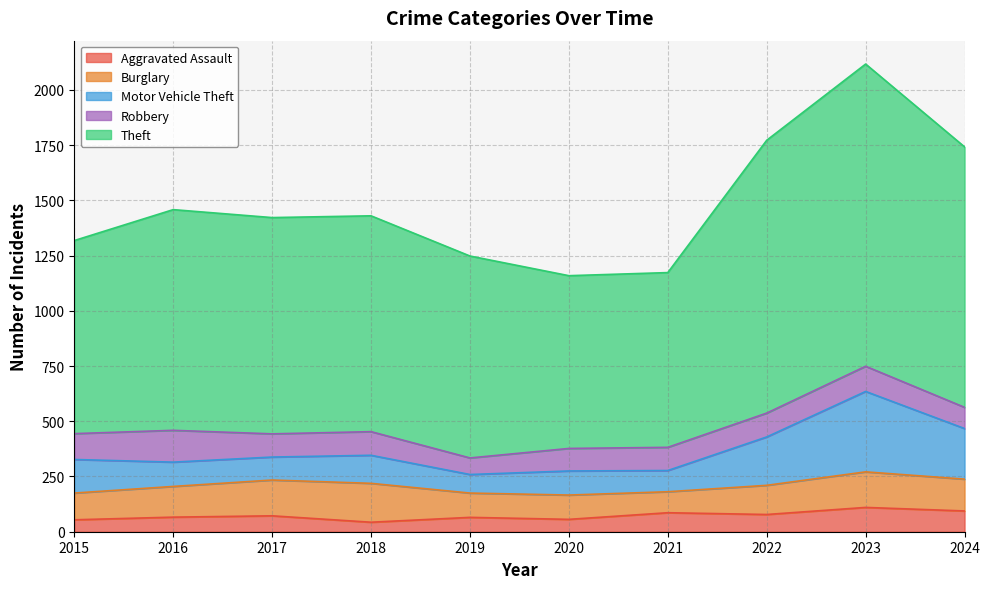

What are all the series names shown in the legend?

Aggravated Assault, Burglary, Motor Vehicle Theft, Robbery, Theft